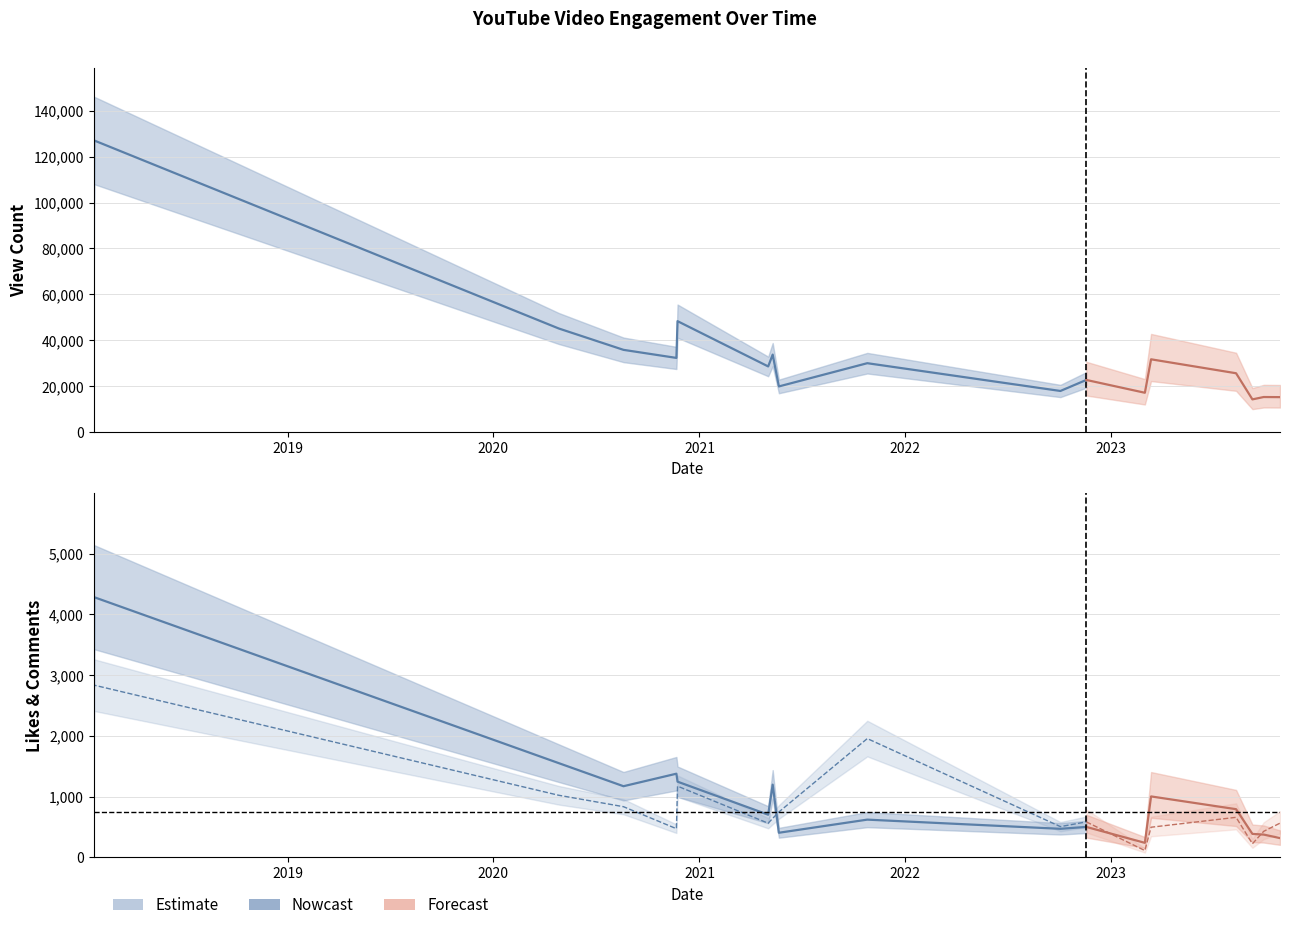

Rank the categories by CommentCount value from highest to lowest.

2018-01-22, 2021-10-26, 2018-01-21, 2020-11-23, 2020-04-26, 2020-08-19, 2021-05-22, 2023-08-12, 2021-05-11, 2022-11-19, 2023-10-29, 2021-05-03, 2022-10-04, 2023-03-14, 2020-11-21, 2023-09-30, 2023-09-10, 2023-03-03